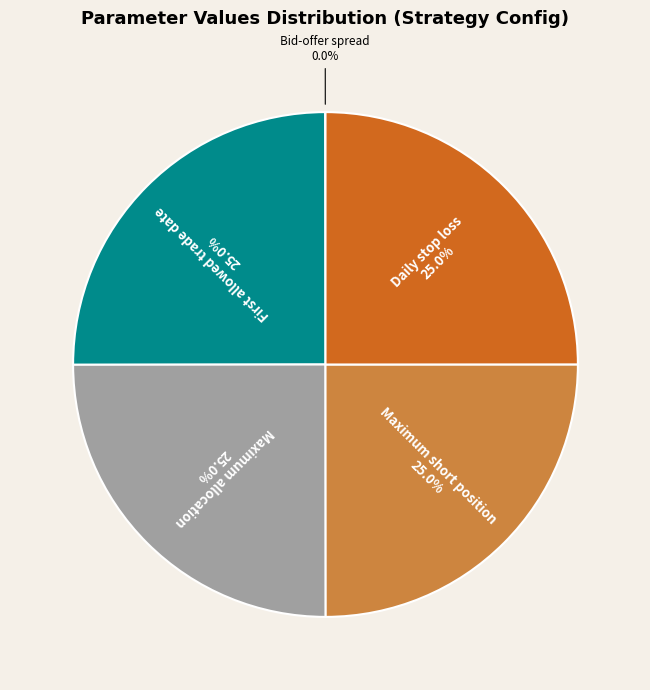

What portion of the pie excludes Maximum short position?

75.0%